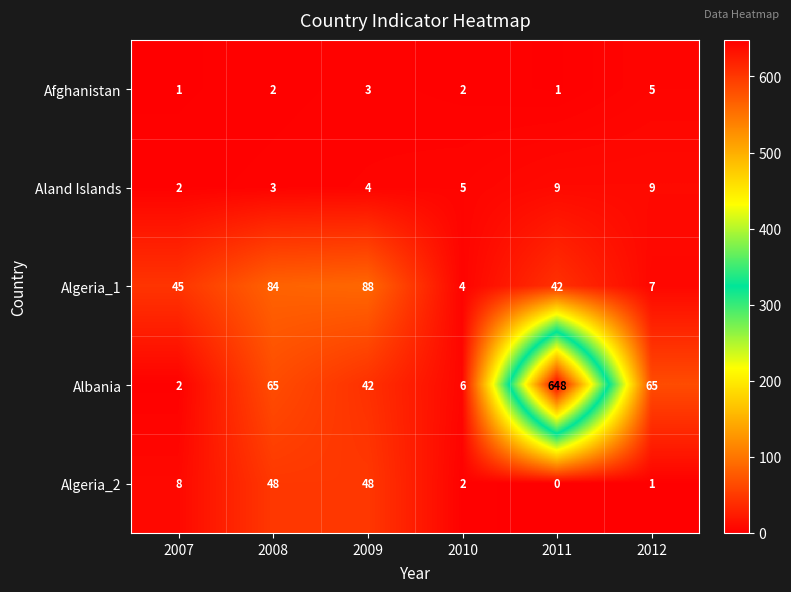

True or false: Algeria_1 has a value of 42 at 2011.

True